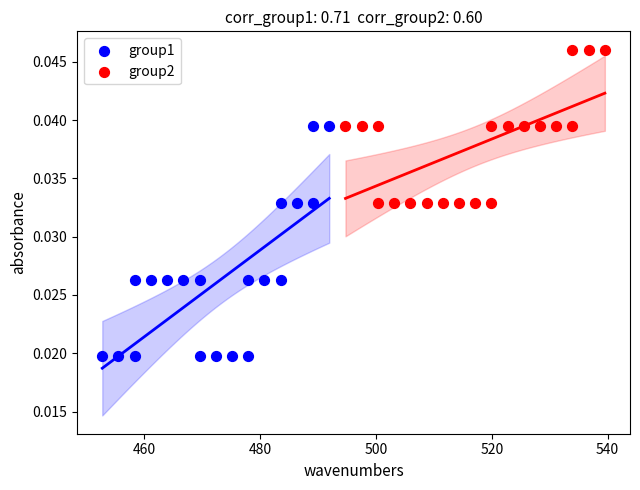

What are all the series names shown in the legend?

group1, group2